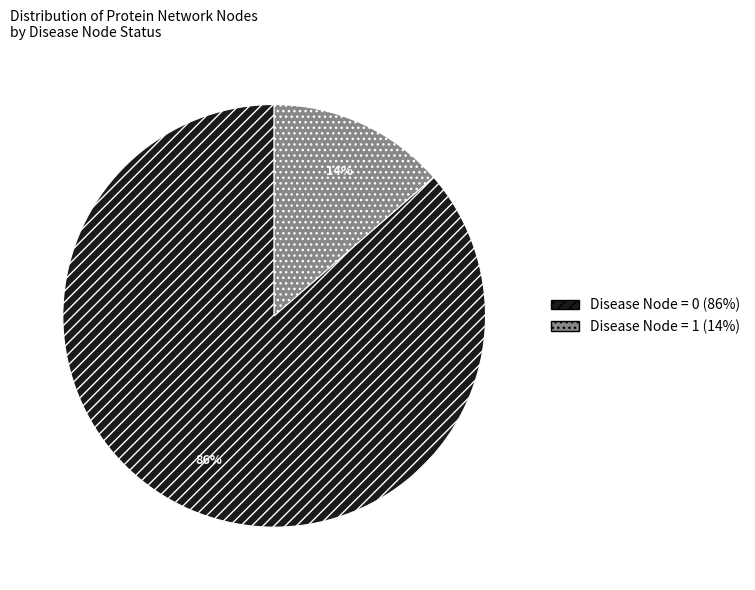

Which slice is the smallest?

Disease Node = 1